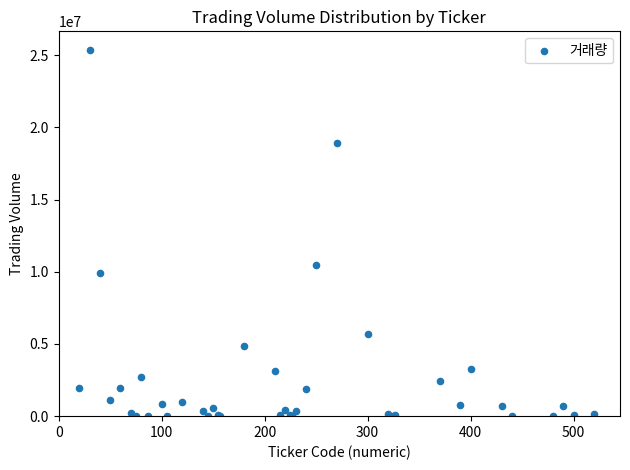

What Y value in the scatter plot is closest to 12690256?

10461277